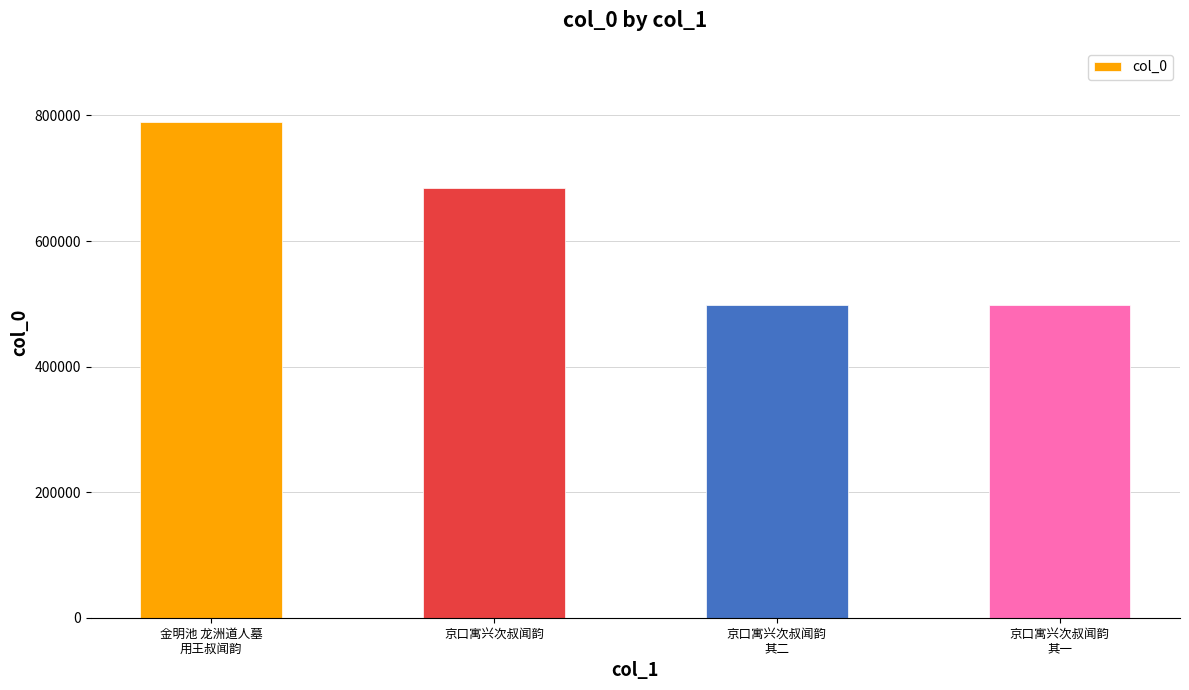

What is the value of the 1st bar from the left?

789271